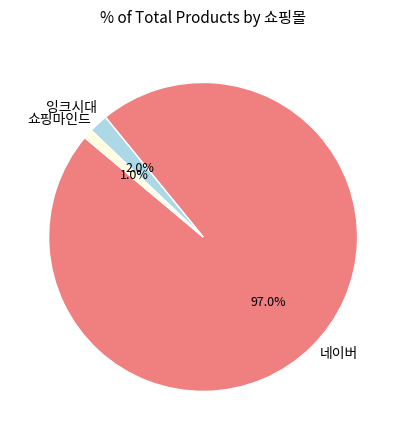

To the nearest percent, what percentage of the pie is 네이버?

97%